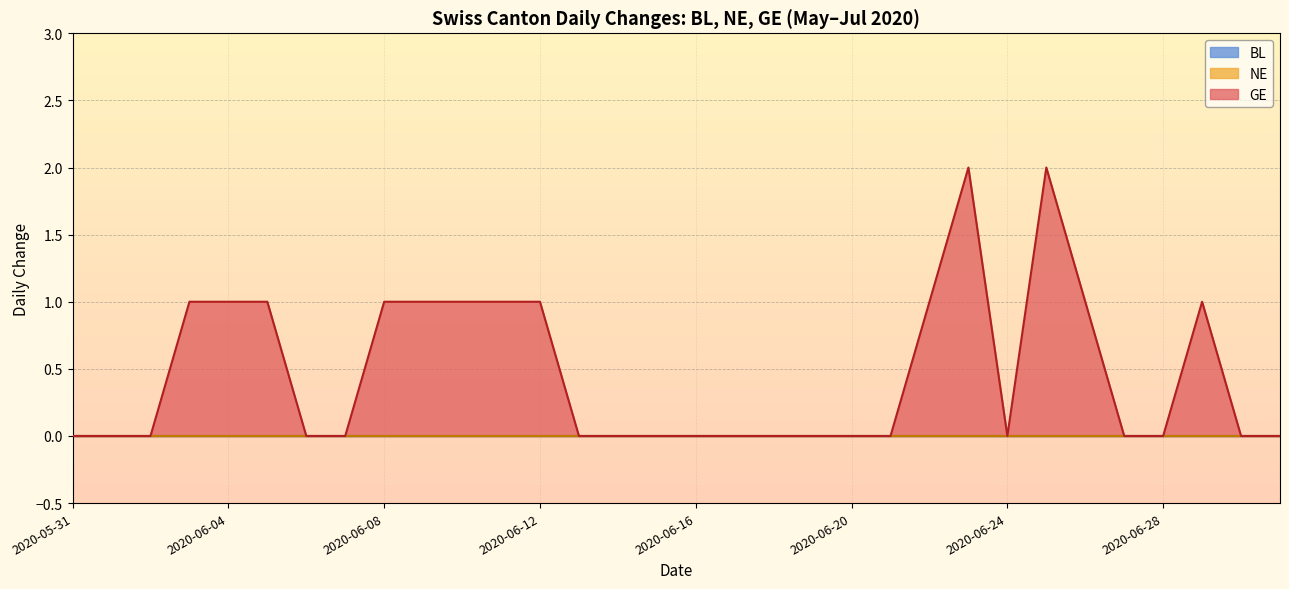

Reading right to left, what are all the values shown in this chart?

BL: 0	0	0	0	0	0	0	0	0	0	0	0	0	0	0	0	0	0	0	0	0	0	0	0	0	0	0	0	0	0	0	0
NE: 0	0	0	0	0	0	0	0	0	0	0	0	0	0	0	0	0	0	0	0	0	0	0	0	0	0	0	0	0	0	0	0
GE: 0	0	1	0	0	1	2	0	2	1	0	0	0	0	0	0	0	0	0	1	1	1	1	1	0	0	1	1	1	0	0	0